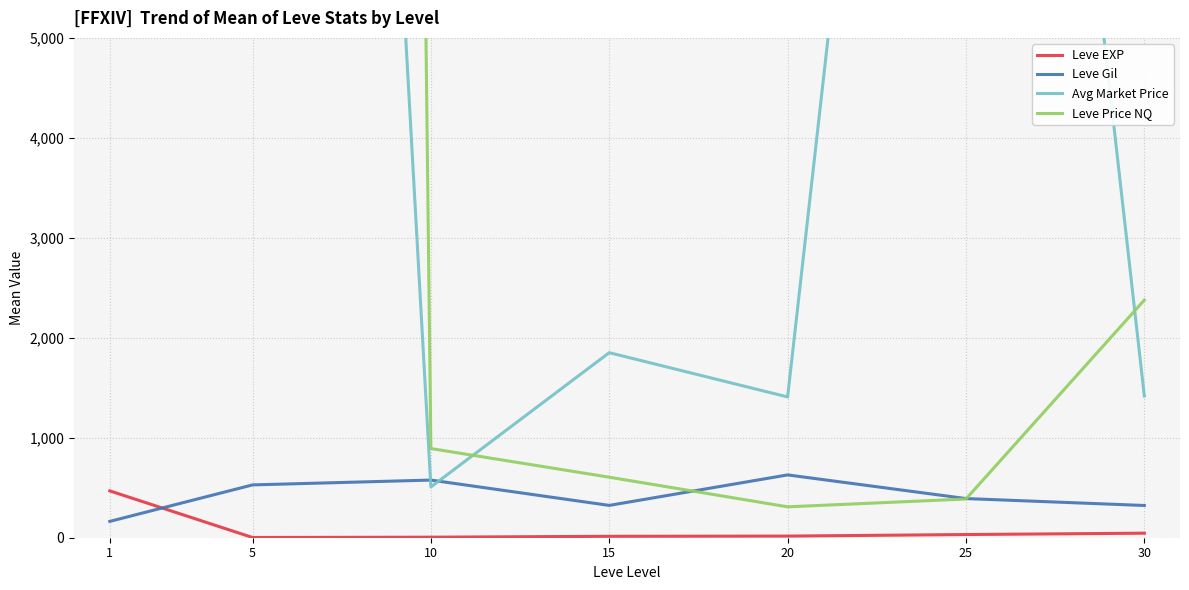

Between 5 and 20, which series saw the biggest shift?

Leve Price NQ